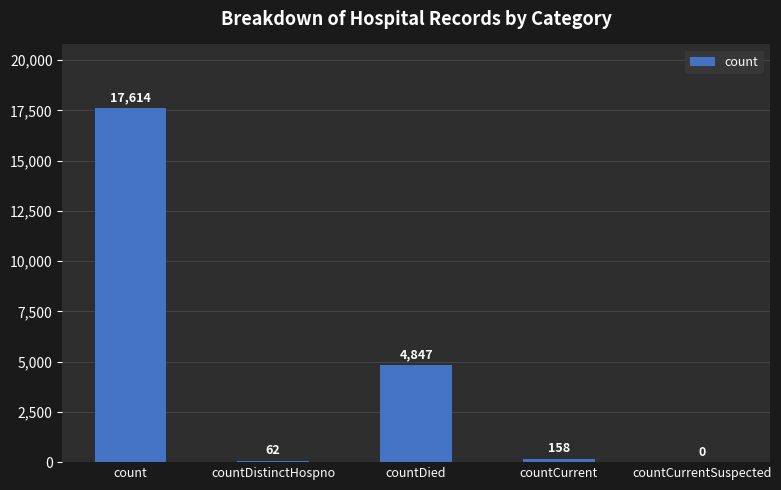

Reading left to right, transcribe all the data shown in this chart.

17614	62	4847	158	0